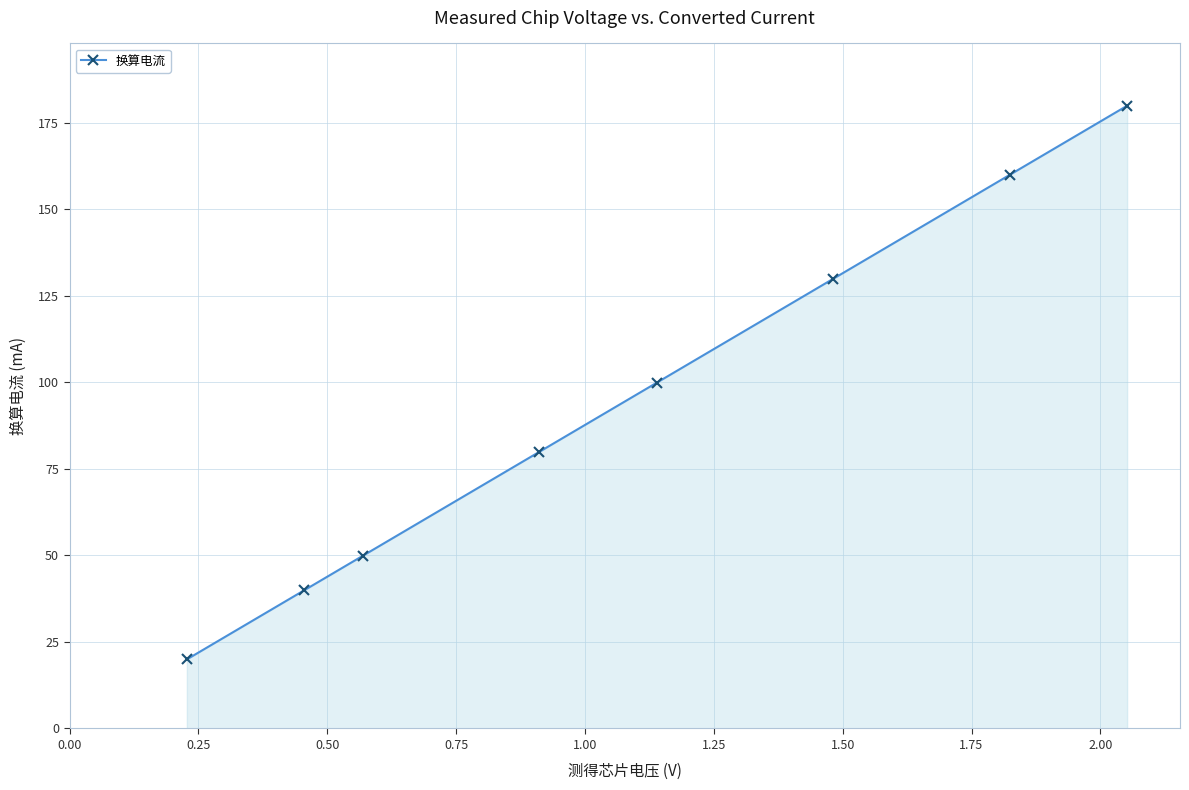

How many lines are shown in the chart?

1